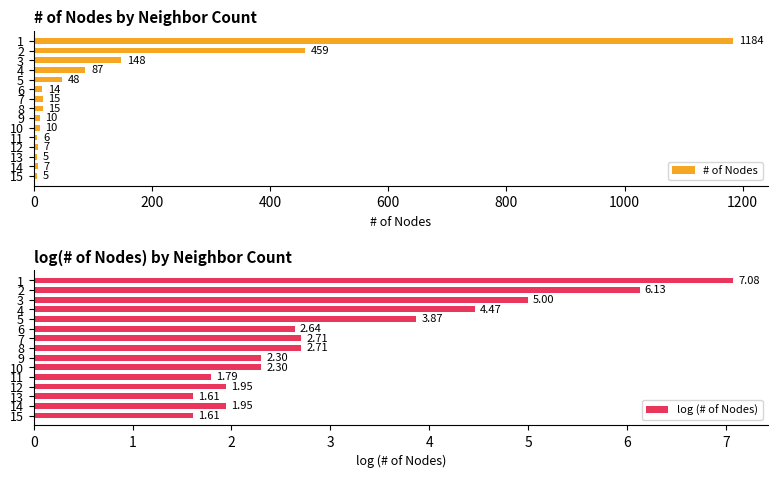

What is the value of the # of Nodes bar at the 12th from the left?

7.0